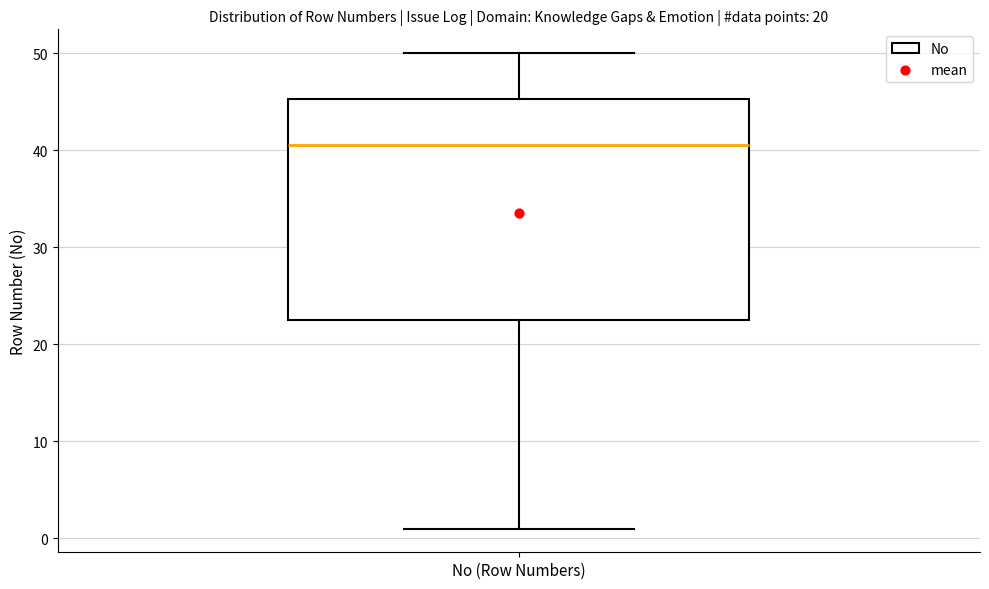

Read this box plot against the y-axis: the position of the median line, the range covered by the box, and the ends of both whiskers. The values are not printed on the chart, so give them approximately, as read against the axis.

median 41, box 23 to 45, whiskers 1 to 50